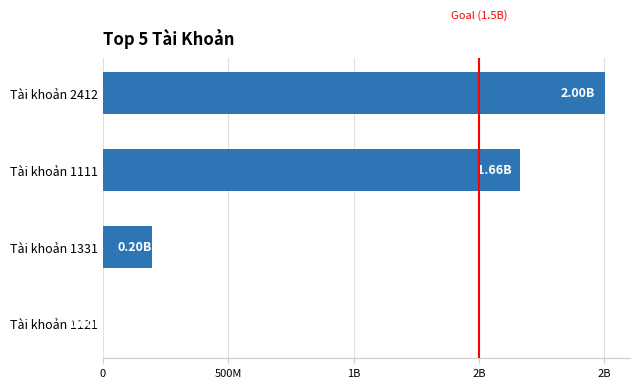

Are the bars horizontal?

Yes